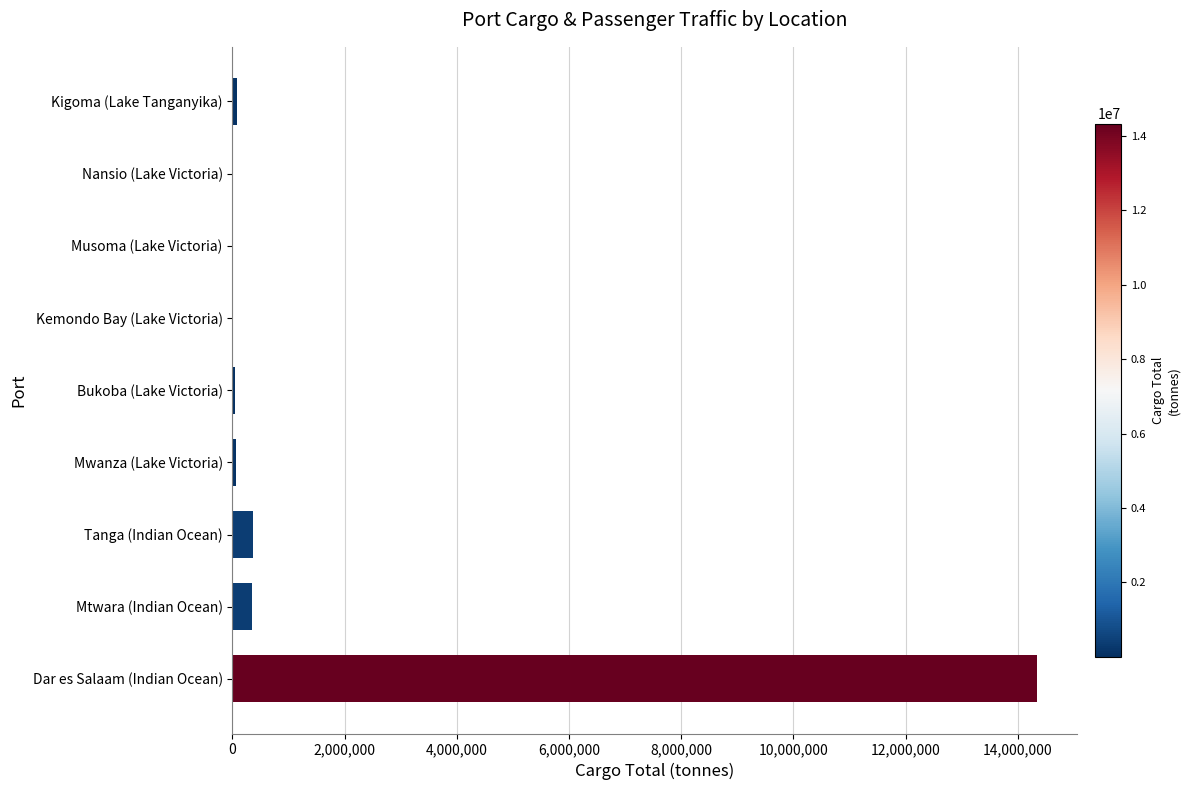

Is it true that the value at Dar es Salaam (Indian Ocean) is 23475782?

False